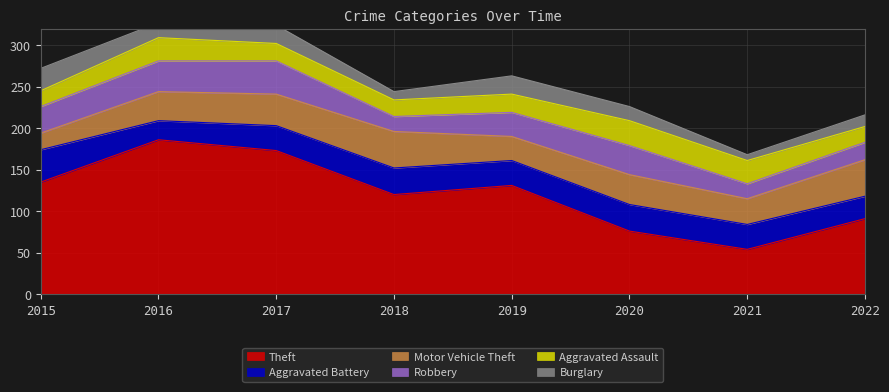

List the series in order of their peak value, lowest first.

Burglary, Aggravated Assault, Aggravated Battery, Robbery, Motor Vehicle Theft, Theft